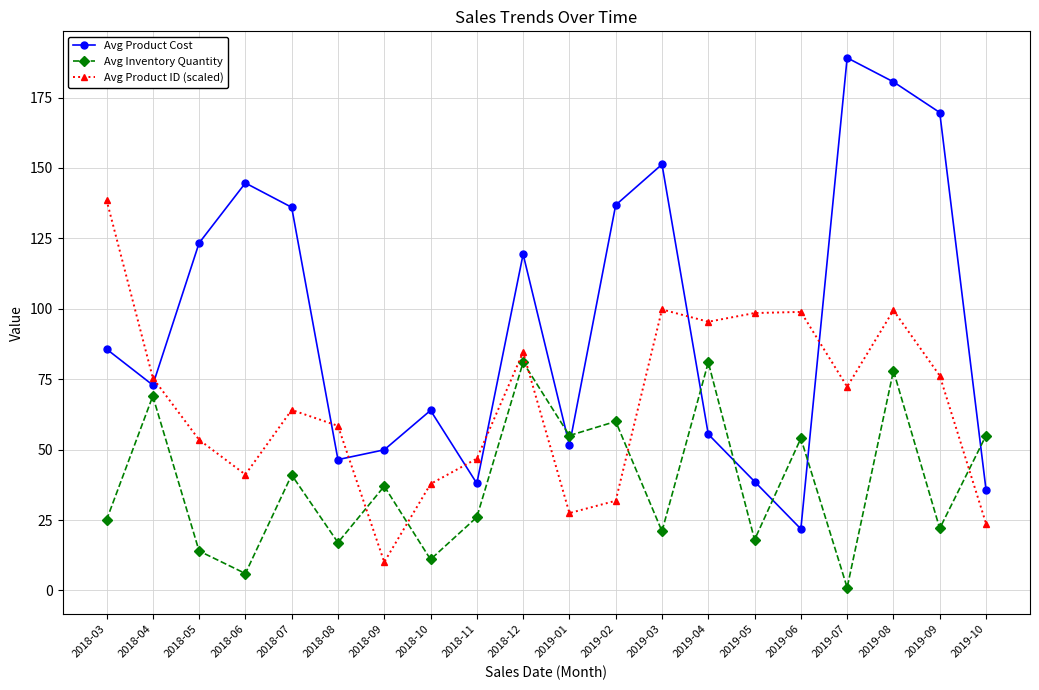

What are all the series names shown in the legend?

Avg Product Cost, Avg Inventory Quantity, Avg Product ID (scaled)